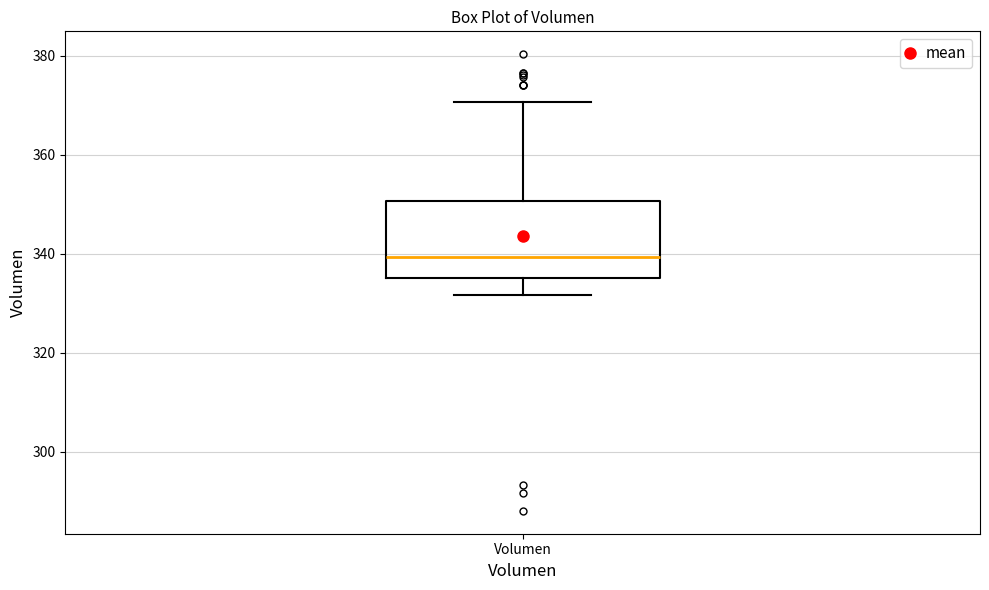

Transcribe this box plot: give where the median line is, the range the box spans, and where the two whiskers end, as read against the y-axis. The values are not printed on the chart, so give them approximately, as read against the axis.

median 340, box 336 to 350, whiskers 332 to 370